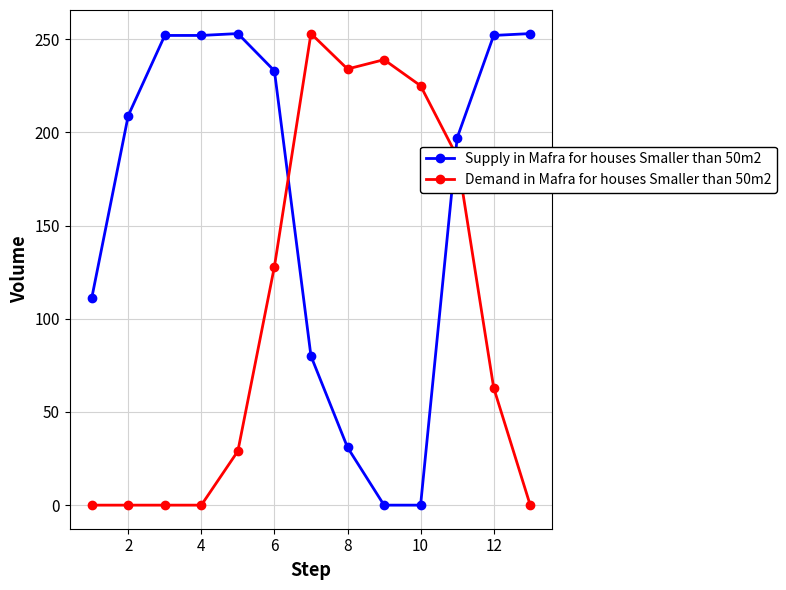

Which series has the largest total across all categories?

Supply in Mafra for houses Smaller than 50m2